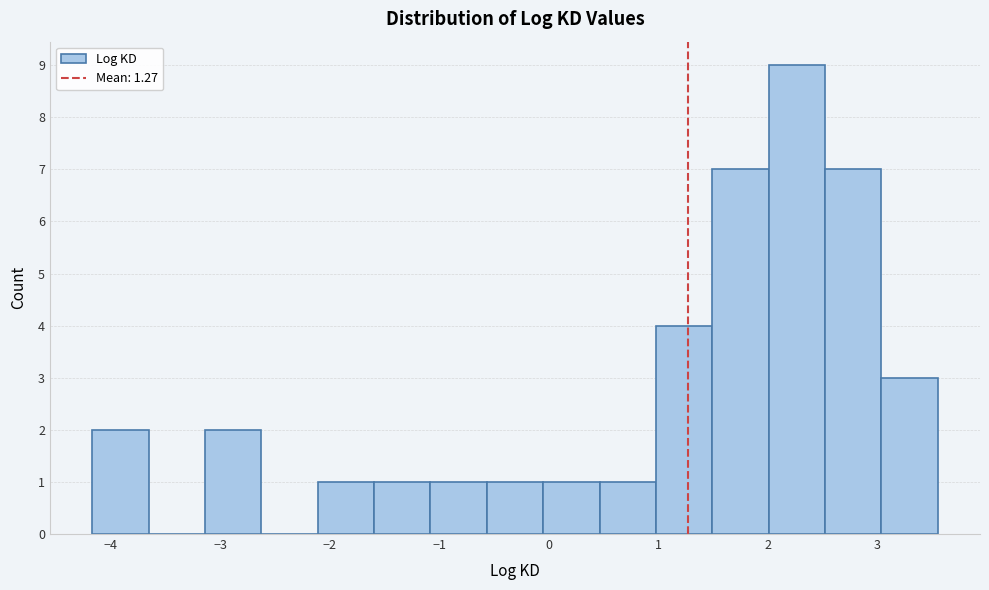

Reading left to right, list every bar in this chart as the range it spans on the x-axis followed by its height. Neither the bar edges nor the heights are printed on the chart, so give them approximately, as read against the axes.

-4.2 to -3.7: 2
-3.7 to -3.1: 0
-3.1 to -2.6: 2
-2.6 to -2.1: 0
-2.1 to -1.6: 1
-1.6 to -1.1: 1
-1.1 to -0.6: 1
-0.6 to -0.1: 1
-0.1 to 0.5: 1
0.5 to 1.0: 1
1.0 to 1.5: 4
1.5 to 2.0: 7
2.0 to 2.5: 9
2.5 to 3.0: 7
3.0 to 3.6: 3